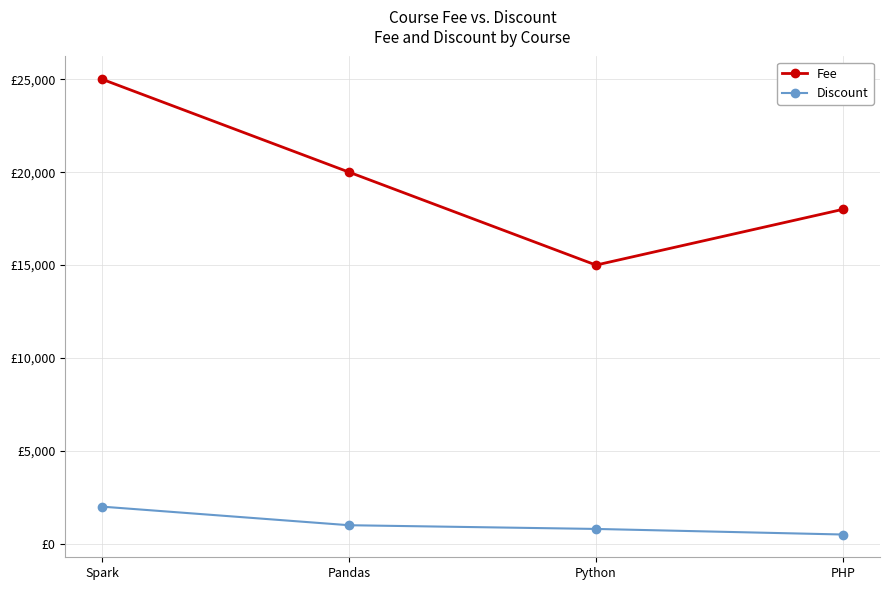

True or false: Discount and Fee intersect in this chart.

False